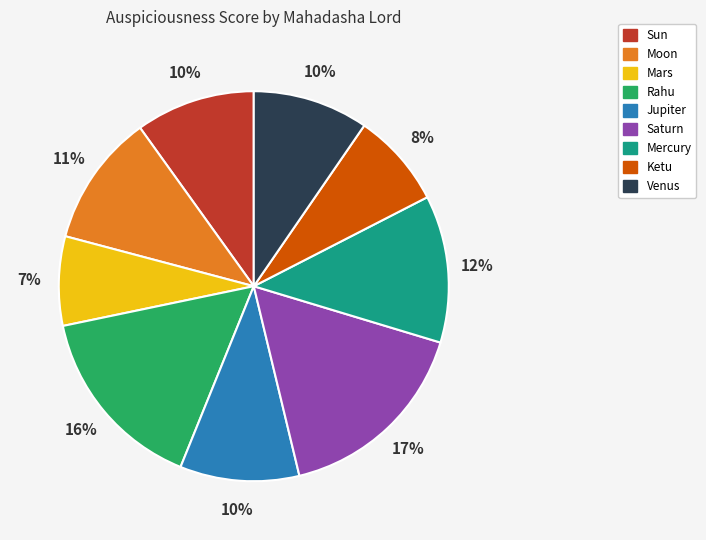

Is it true that Rahu is 5% of the pie?

False